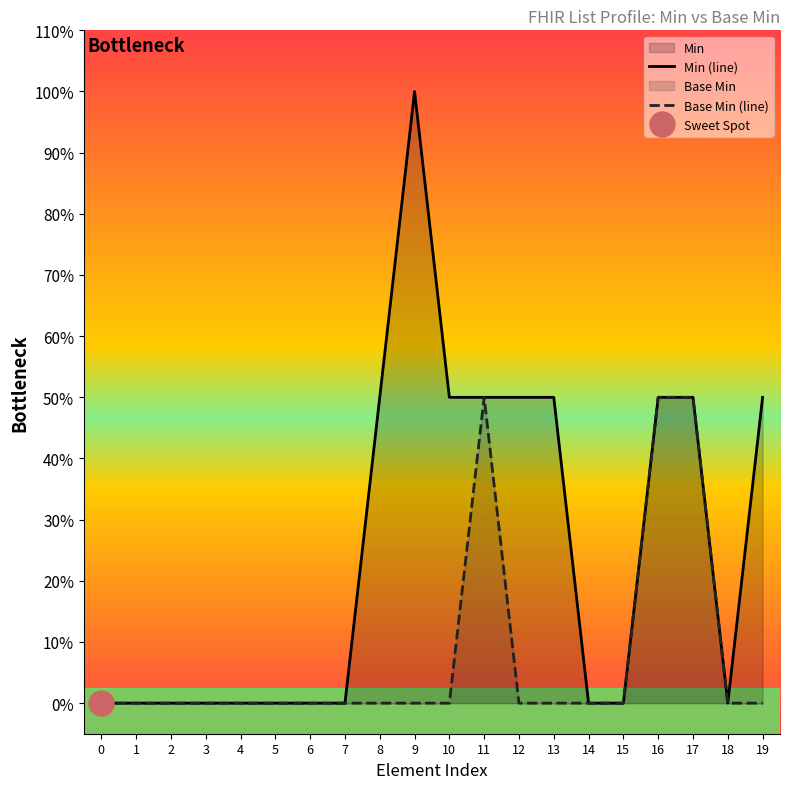

Count the number of categories in the chart.

20